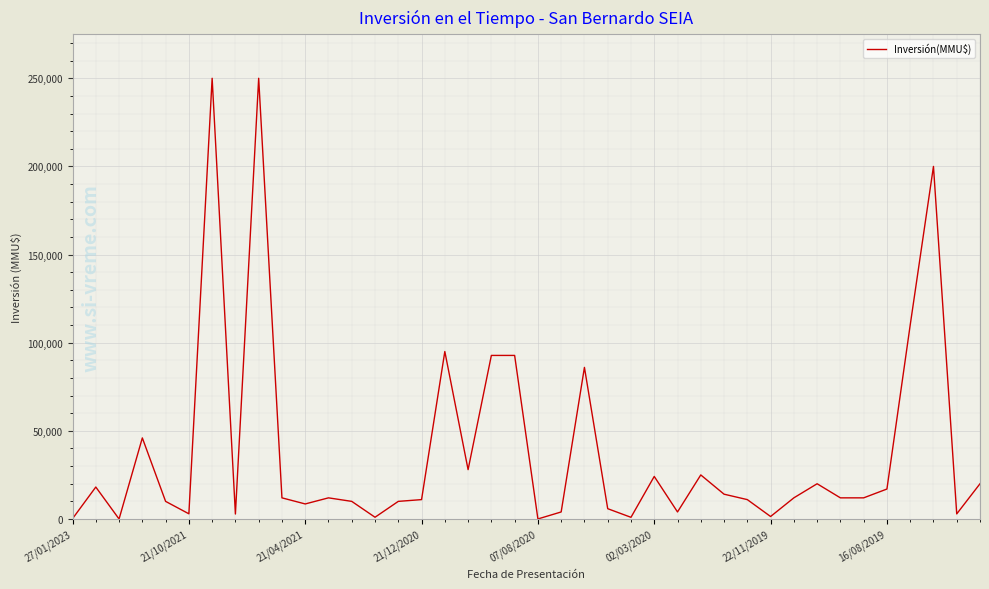

What is the maximum value shown in the chart?

250000